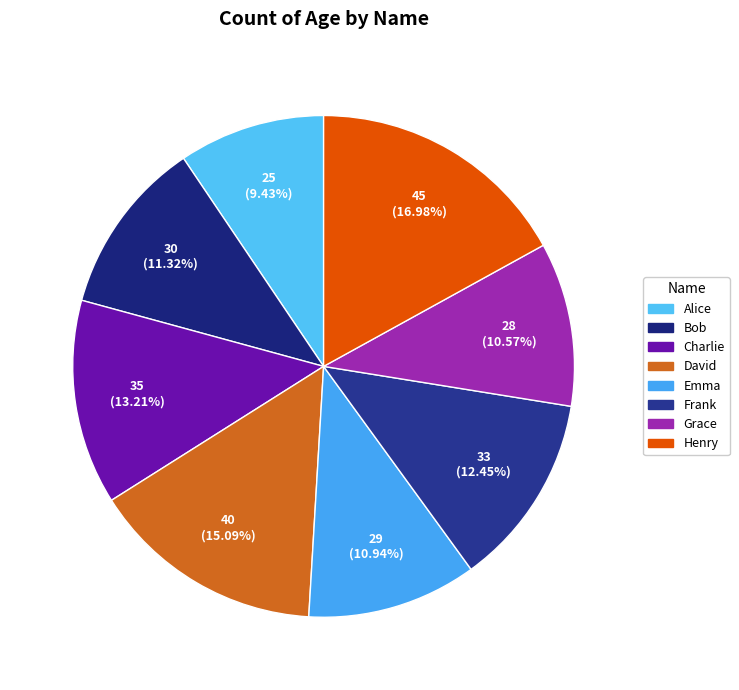

To the nearest percent, what is the difference between the largest and smallest slice percentages?

8%